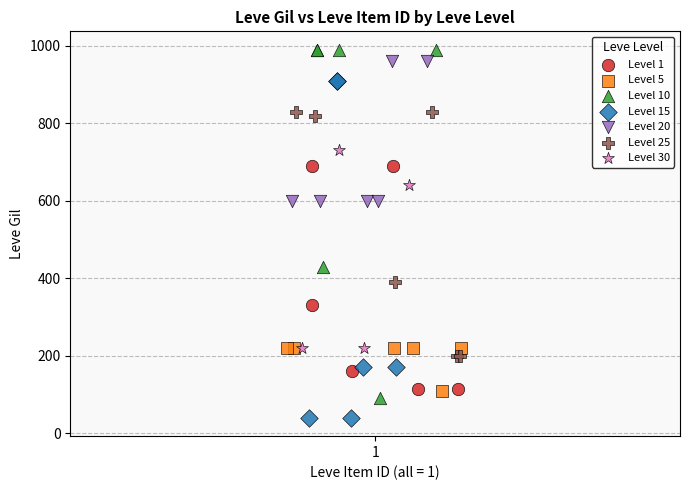

Which series contains the lowest Y value?

Level 15